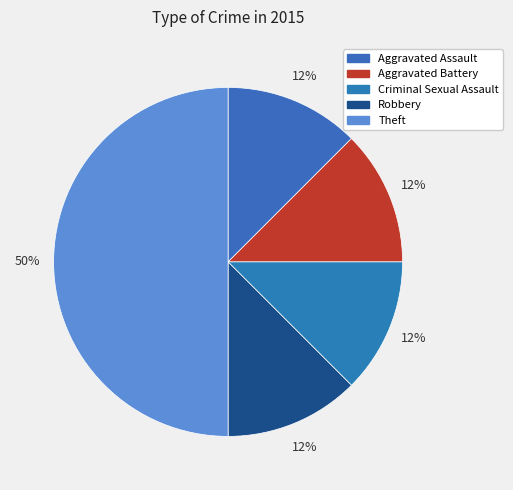

The Aggravated Assault slice represents 12% of the pie. True or false?

True